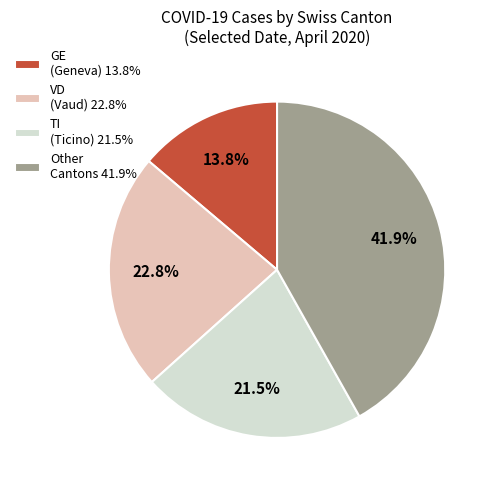

Does TI (Ticino) 21.5% account for over 50% of the chart?

No